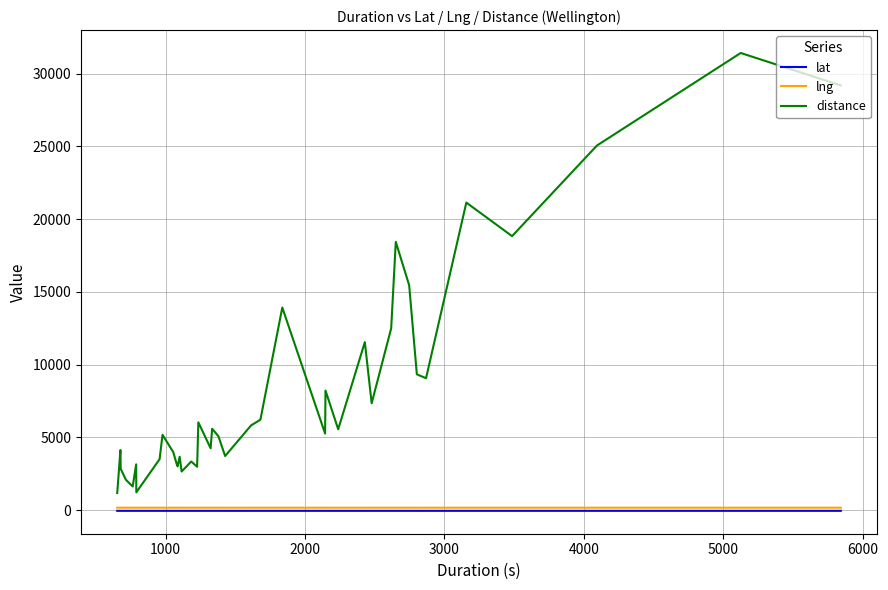

How many lines are shown in the chart?

3